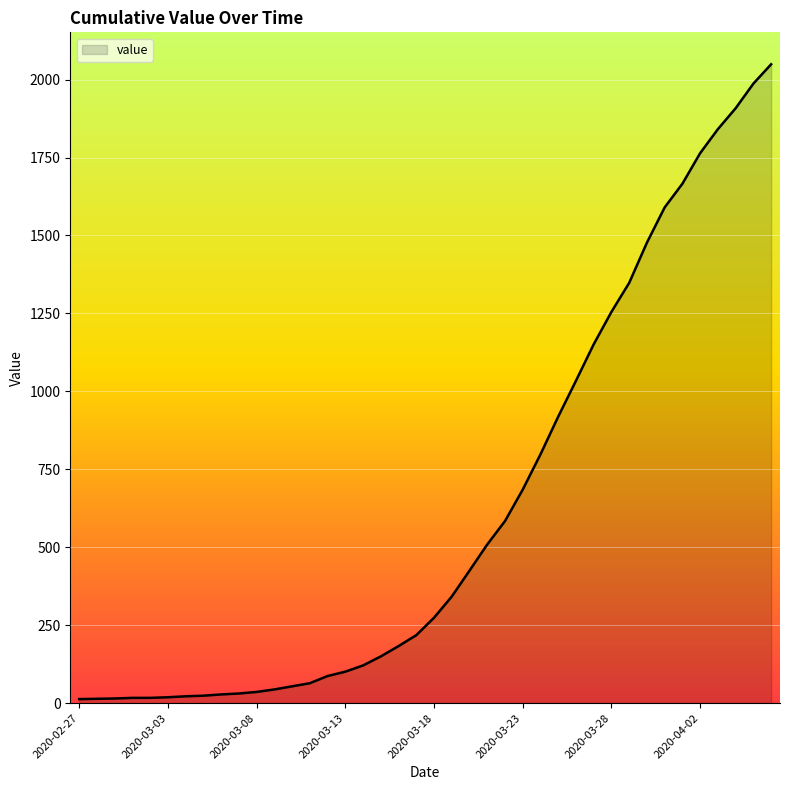

What is the greatest value displayed?

2049